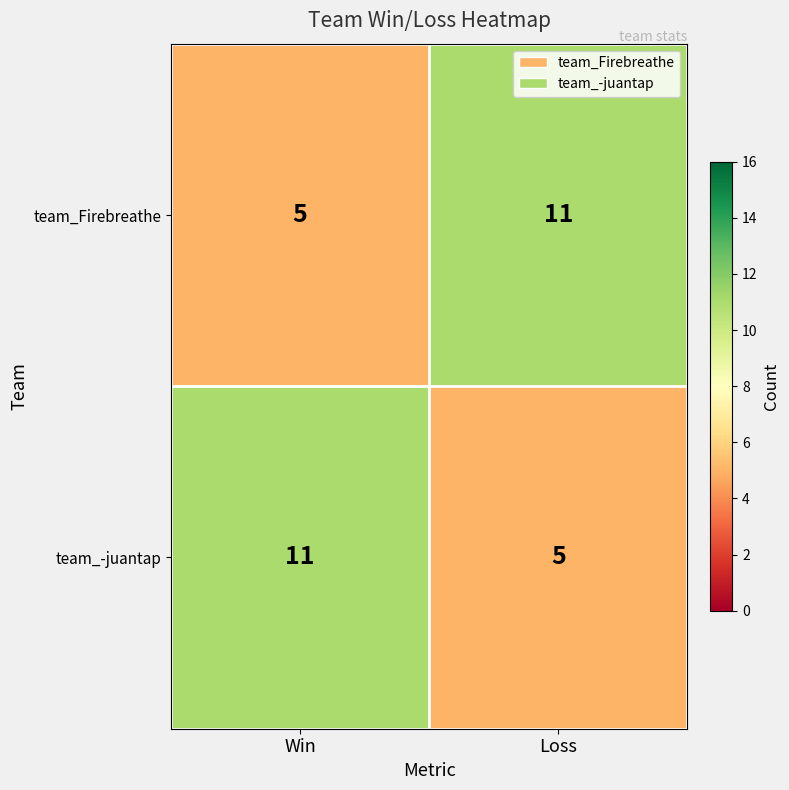

What value does the team_-juantap series have at Loss?

5